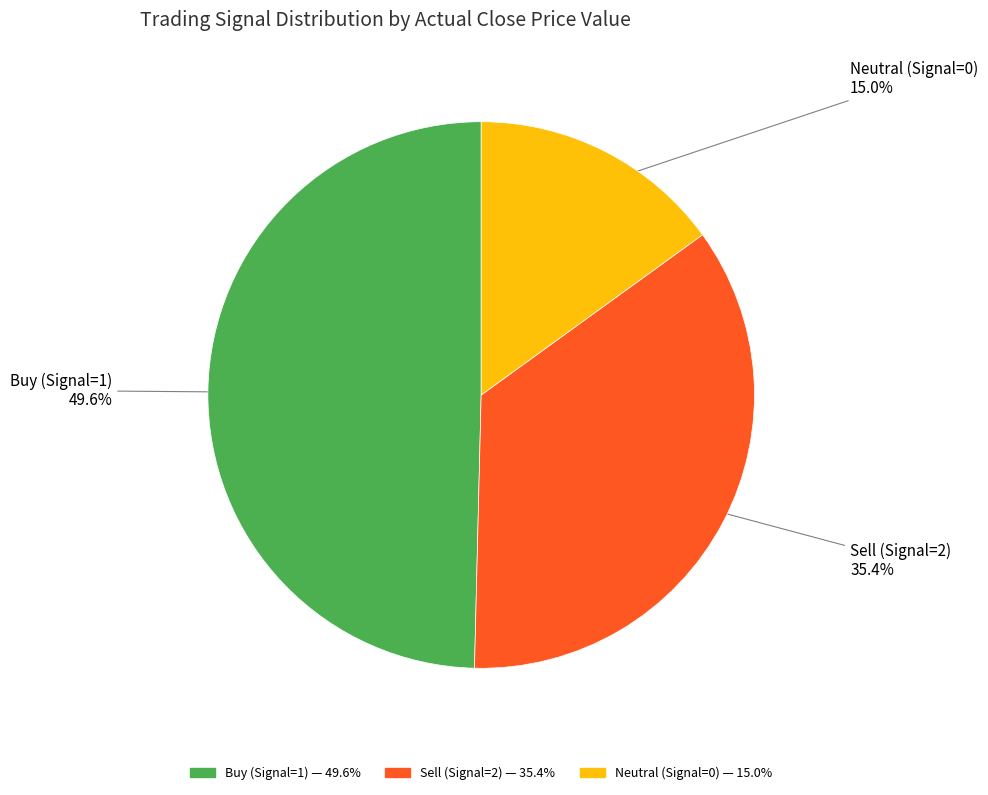

Is there a majority slice in this chart?

No